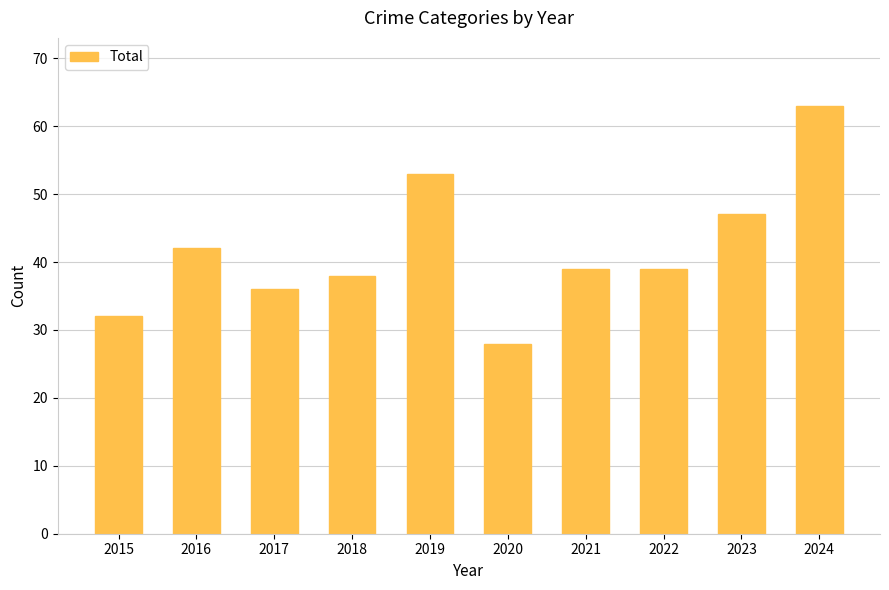

Read the value at 2022.

39